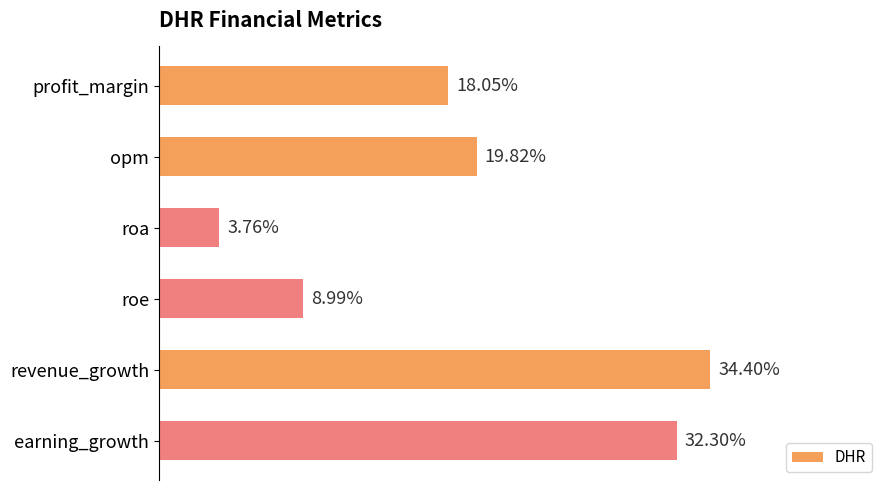

List the labels in order of value, smallest first.

roa, roe, profit_margin, opm, earning_growth, revenue_growth